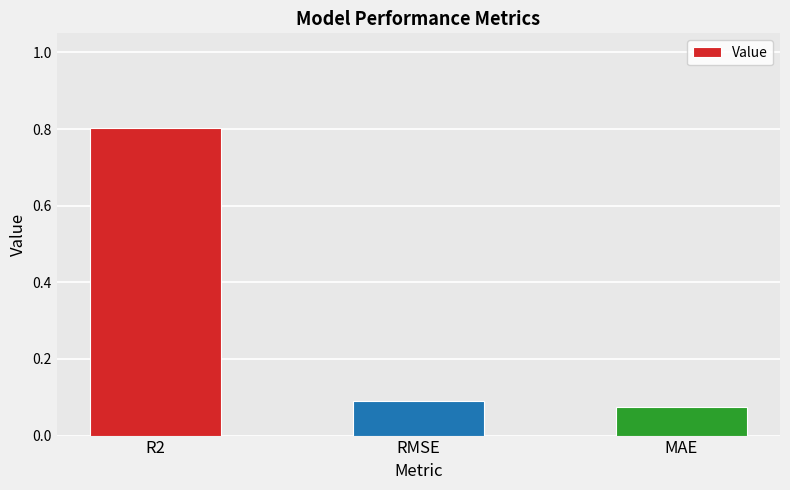

What is the difference between the maximum and minimum values?

0.7